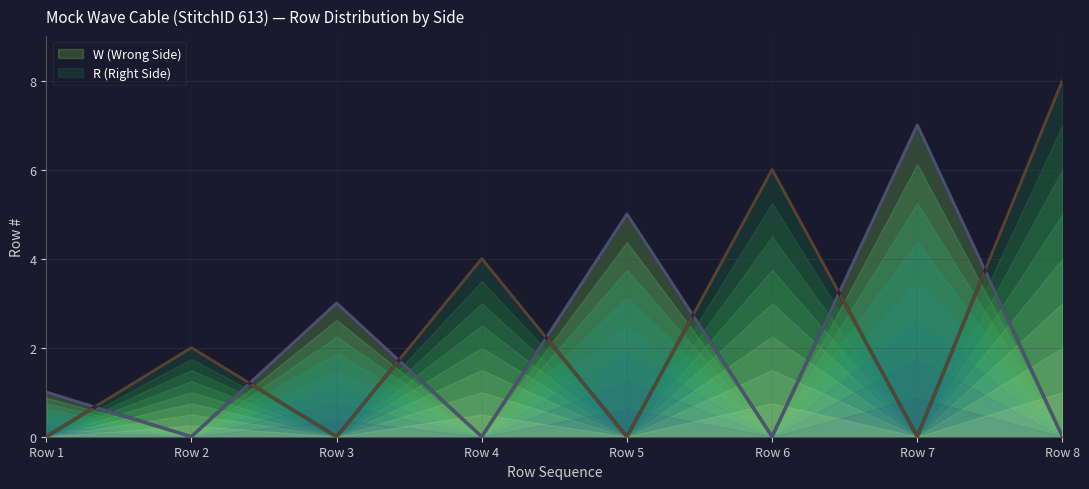

What is the average value of the W (Wrong Side) series?

2